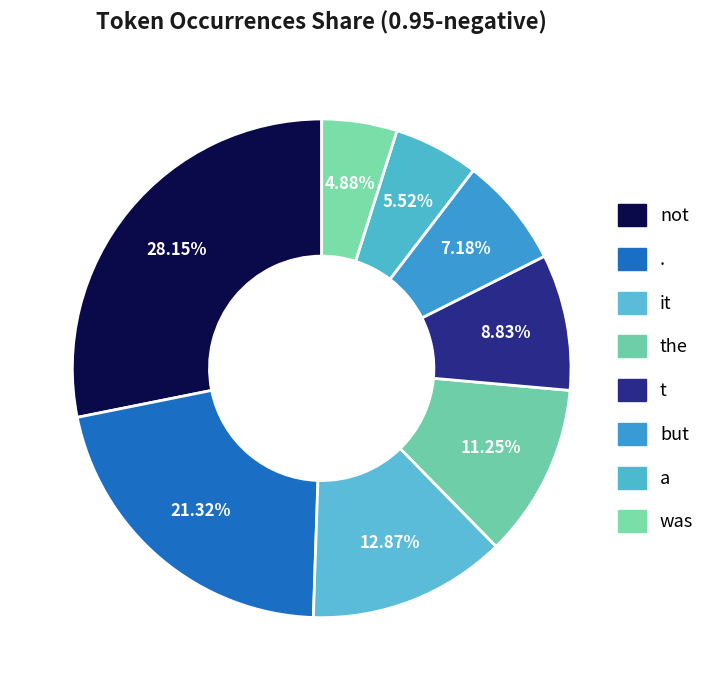

Is there any slice that represents more than half of the pie?

No